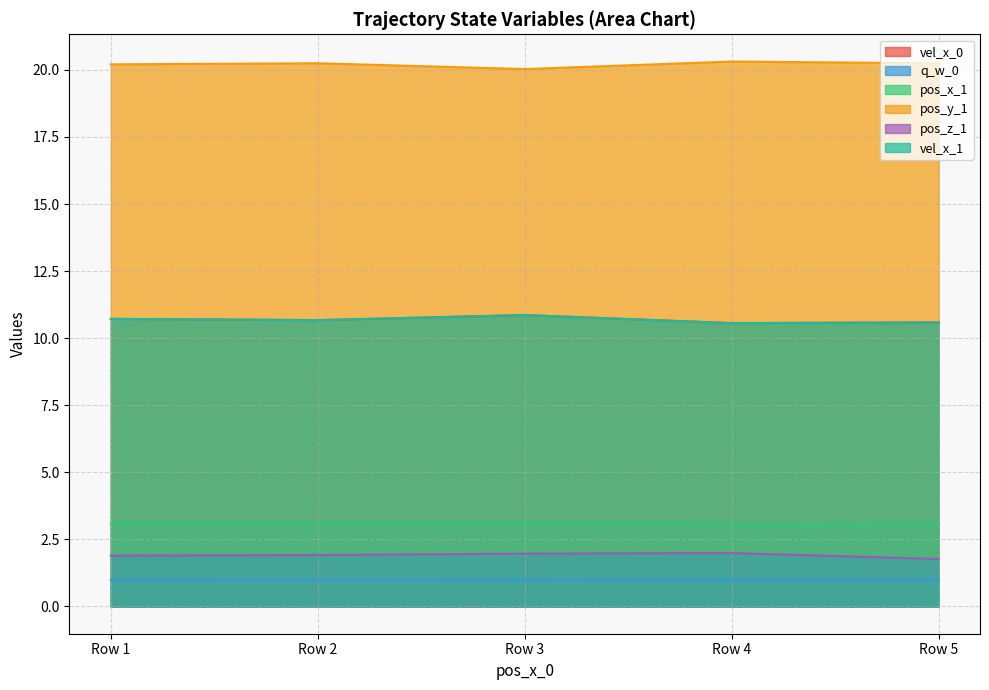

At which category does pos_y_1 reach its first local valley?

Row 3